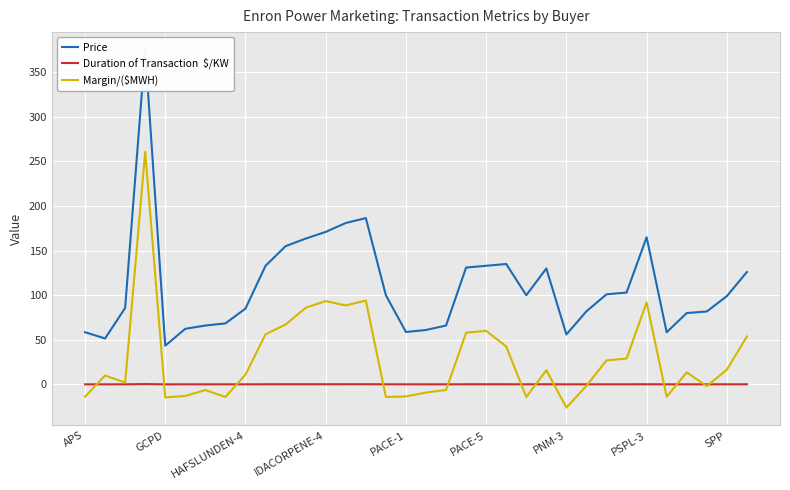

True or false: Price and Margin/($MWH) intersect in this chart.

False